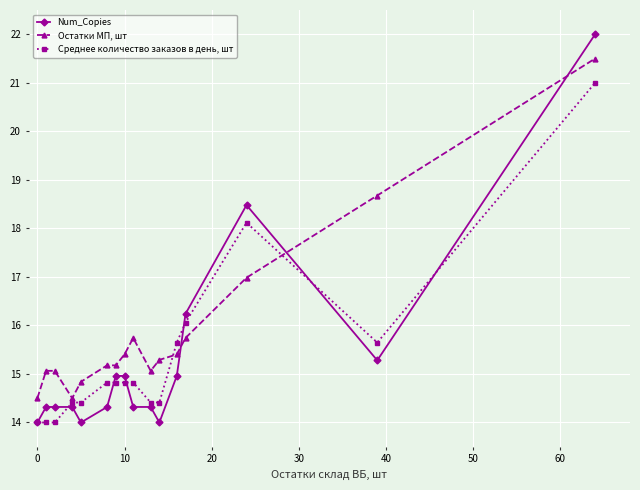

Which series has the largest range (max minus min)?

Num_Copies